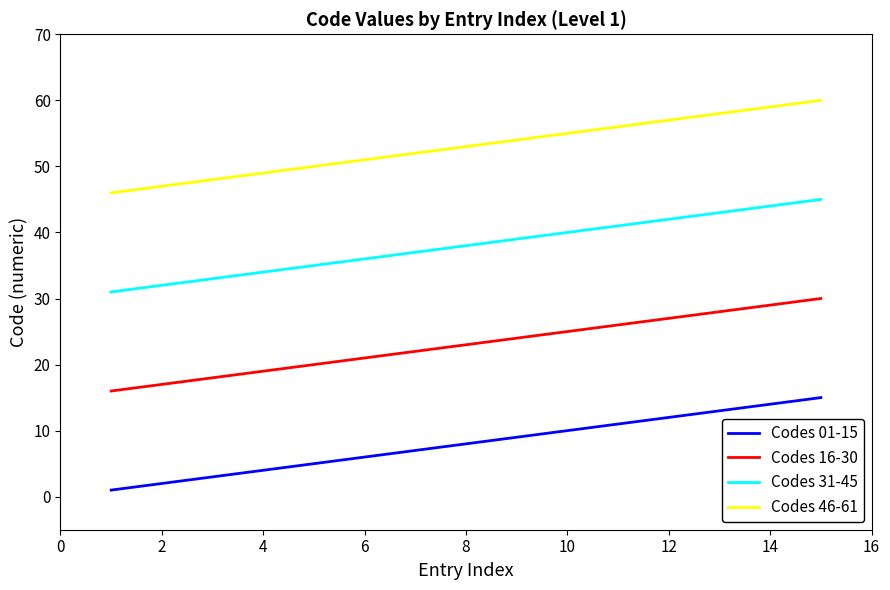

List the series in order of their peak value, highest first.

Codes 46-61, Codes 31-45, Codes 16-30, Codes 01-15